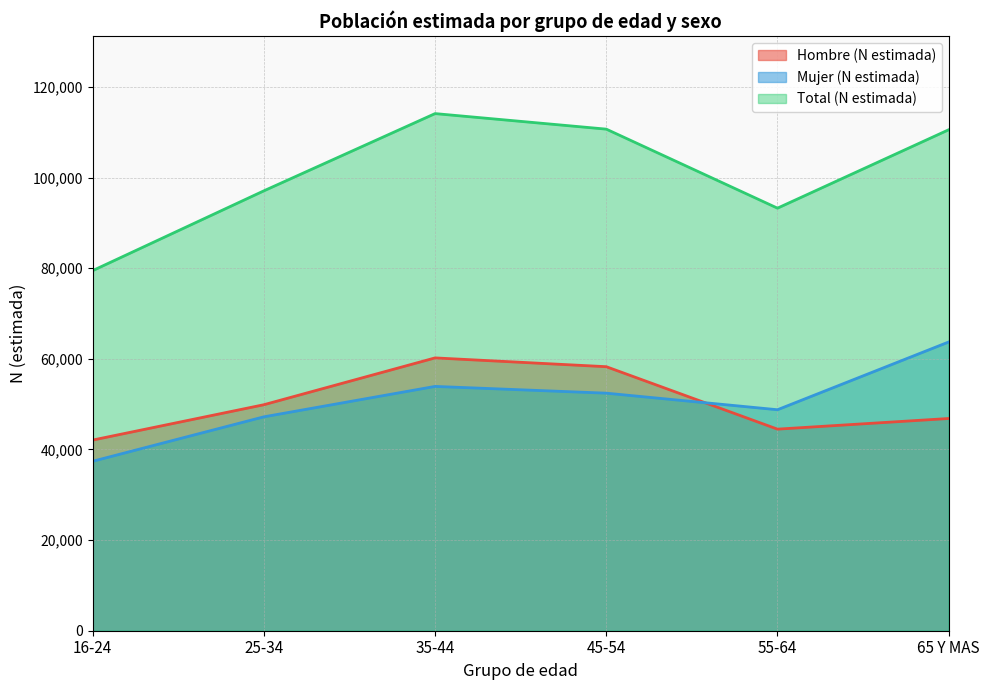

What is the approximate value of Total (N estimada) at 35-44?

114128